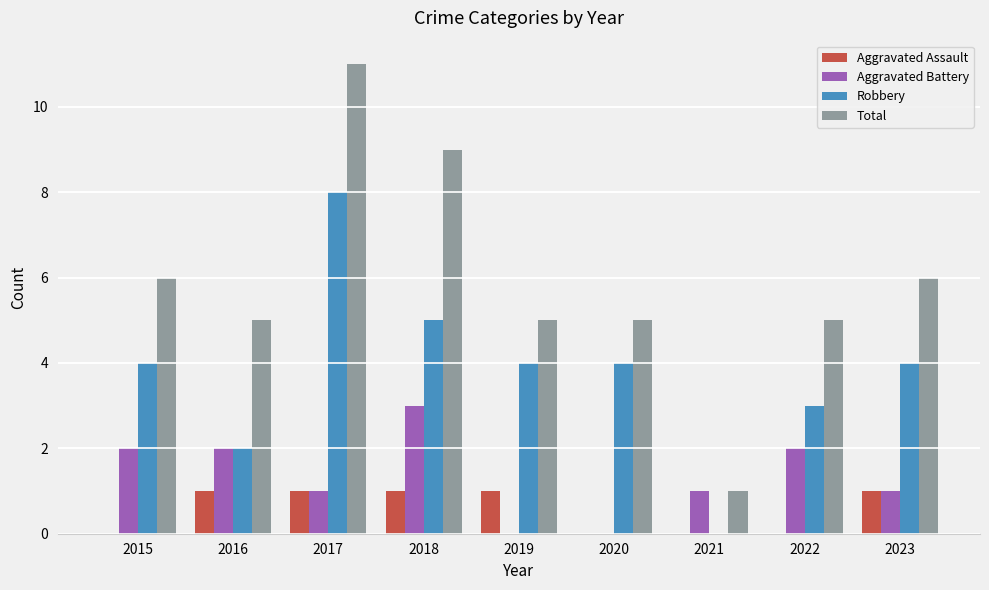

Are the bars horizontal?

No